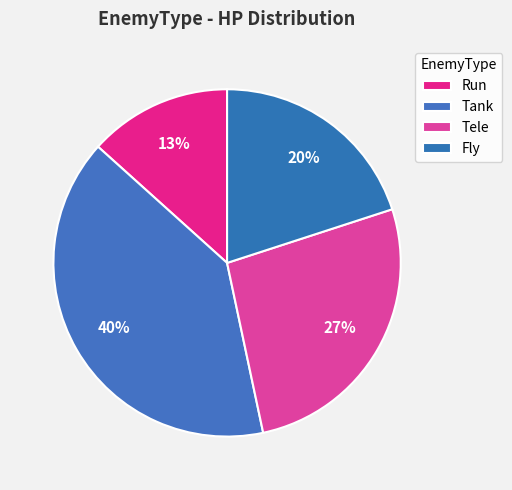

The Tank slice represents 40% of the pie. True or false?

True